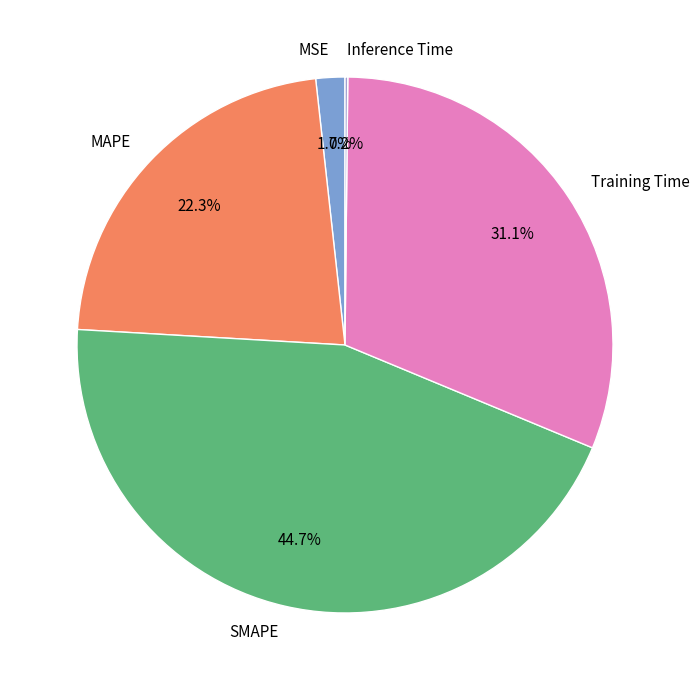

To the nearest percent, what is the average slice percentage?

20%